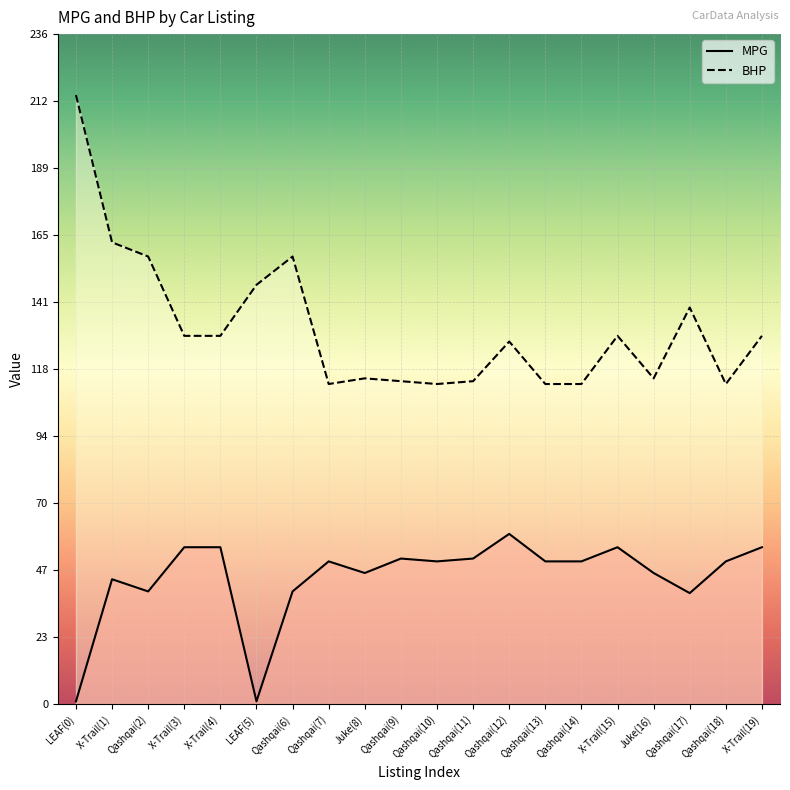

The value of MPG at Qashqai(10) is 12.2. True or false?

False